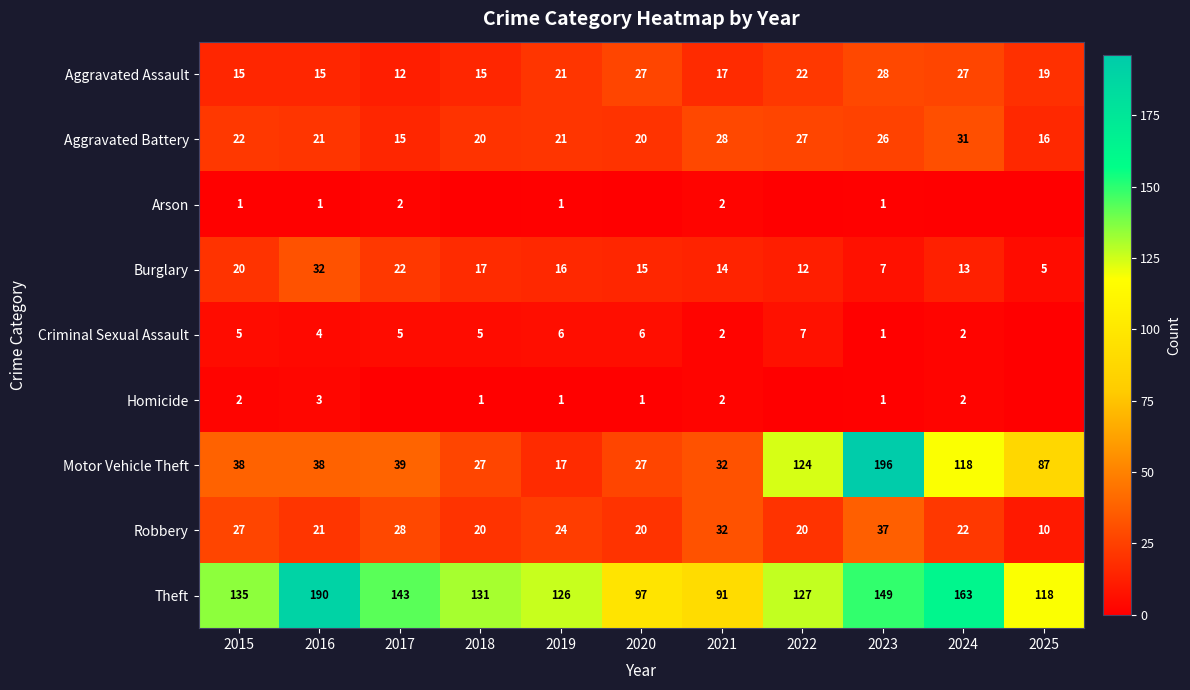

True or false: Criminal Sexual Assault has a value of 2 at 2024.

True